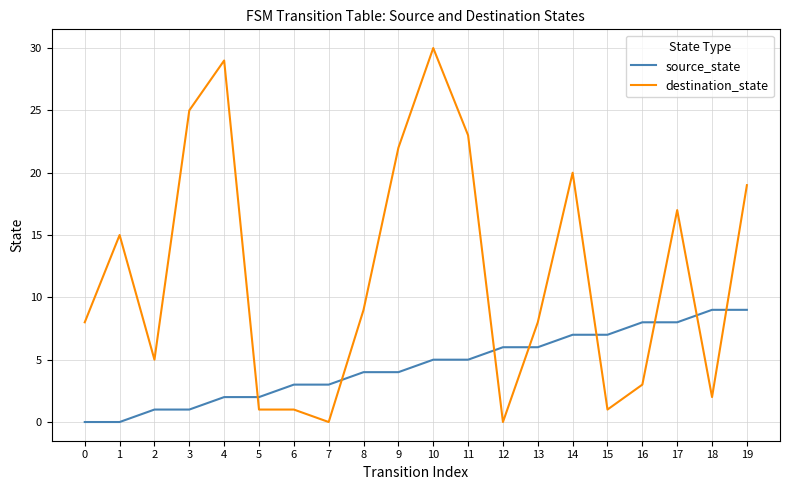

The destination_state series shows 4 at 0. True or false?

False